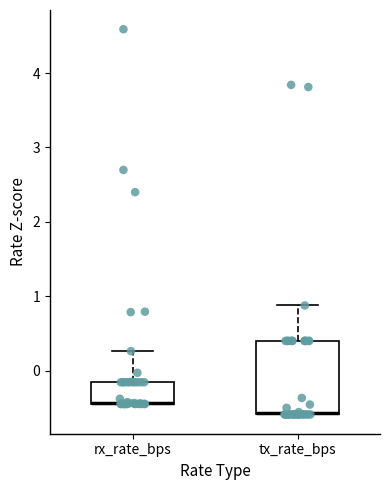

Reading left to right, read every box against the y-axis: the position of its median line, the range the box covers, and the ends of its whiskers. The values are not printed on the chart, so give them approximately, as read against the axis.

rx_rate_bps: median -0.4 (drawn on the box's lower edge), box -0.4 to -0.2, whiskers -0.4 to 0.3
tx_rate_bps: median -0.6 (drawn on the box's lower edge), box -0.6 to 0.4, whiskers -0.6 to 0.9